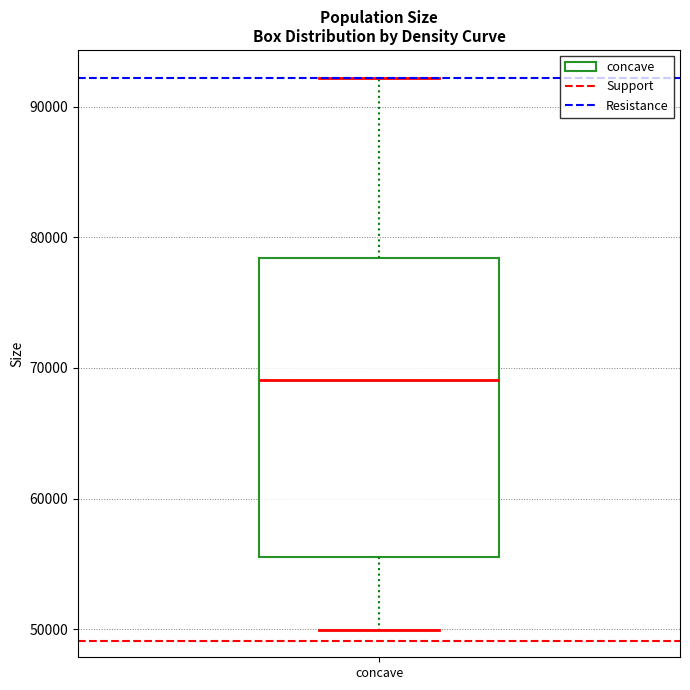

Read this box plot against the y-axis: the position of the median line, the range covered by the box, and the ends of both whiskers. The values are not printed on the chart, so give them approximately, as read against the axis.

median 69000, box 55000 to 78000, whiskers 50000 to 92000